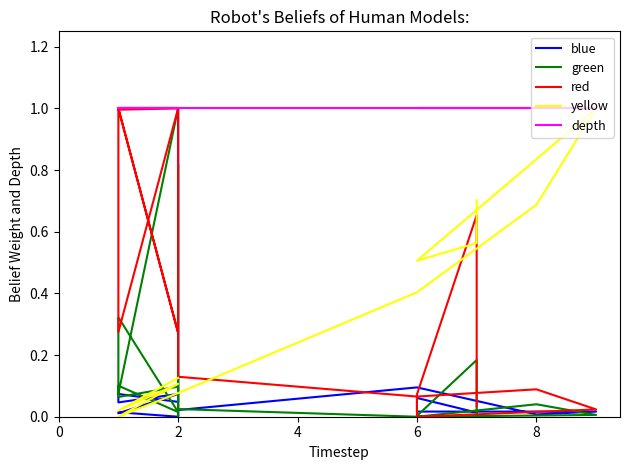

Which series has the largest total across all categories?

depth